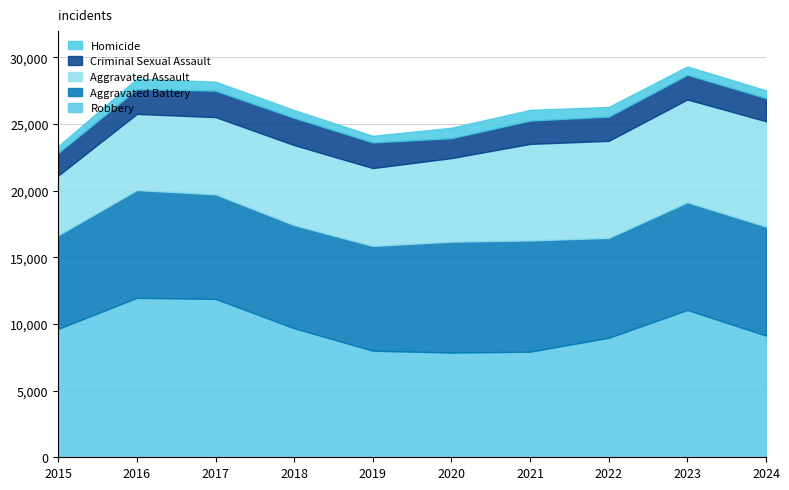

What value does the Aggravated Battery series have at 2018, to the nearest 50?

7750